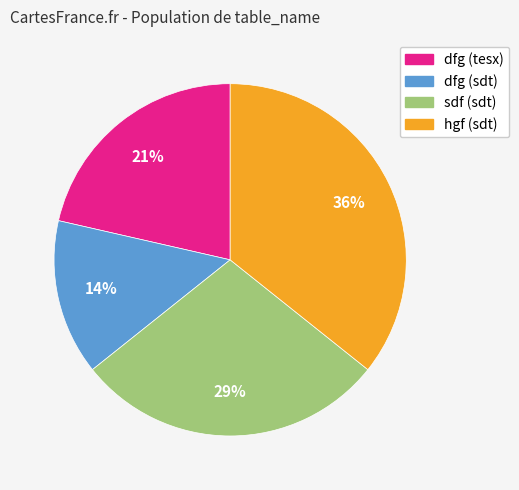

To the nearest percent, what is the average slice percentage?

25%